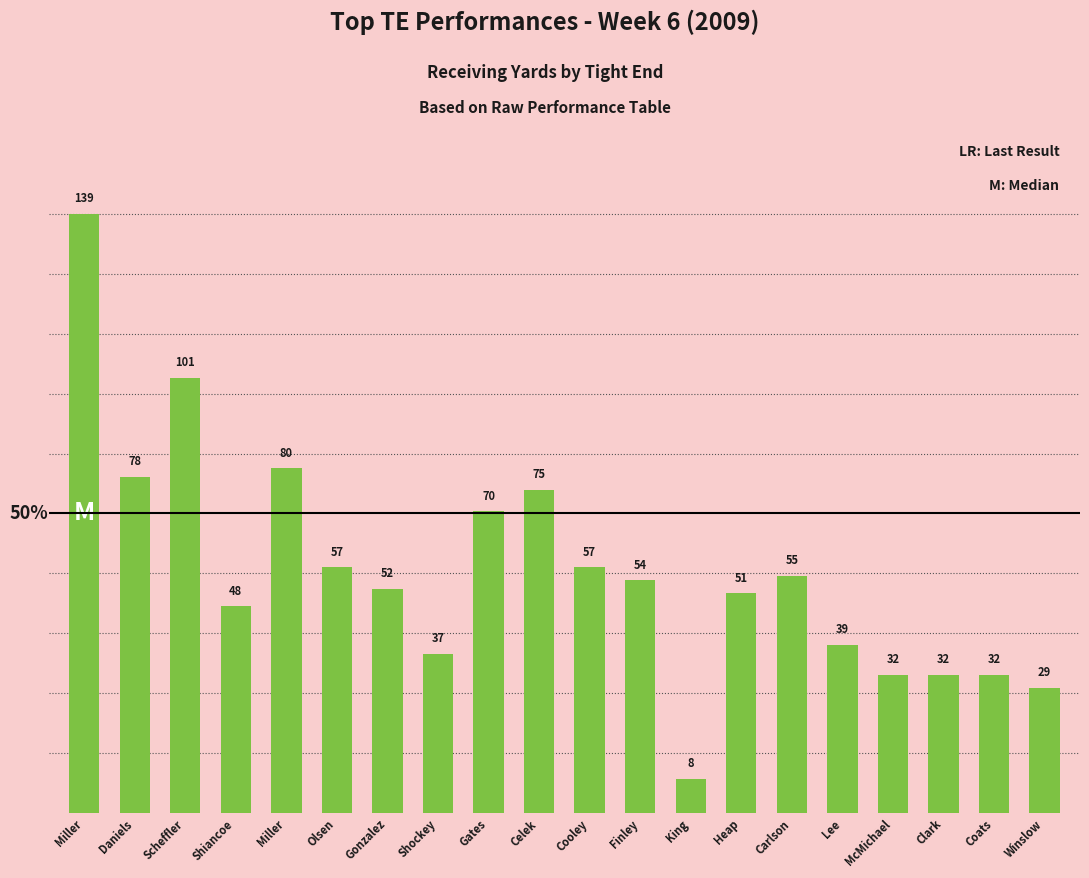

Are the bars grouped side by side (vs. stacked)?

No